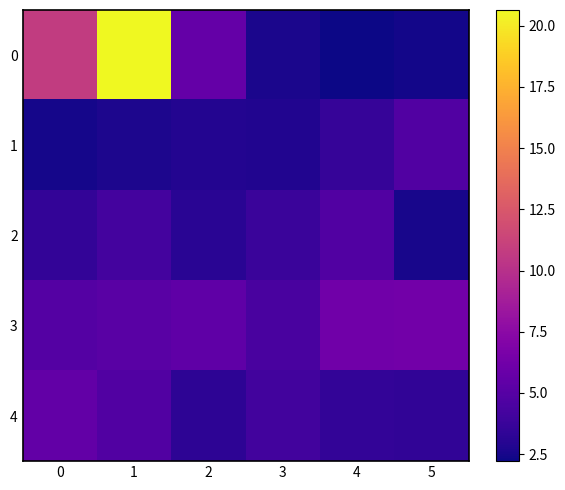

How many distinct data groups are displayed?

5